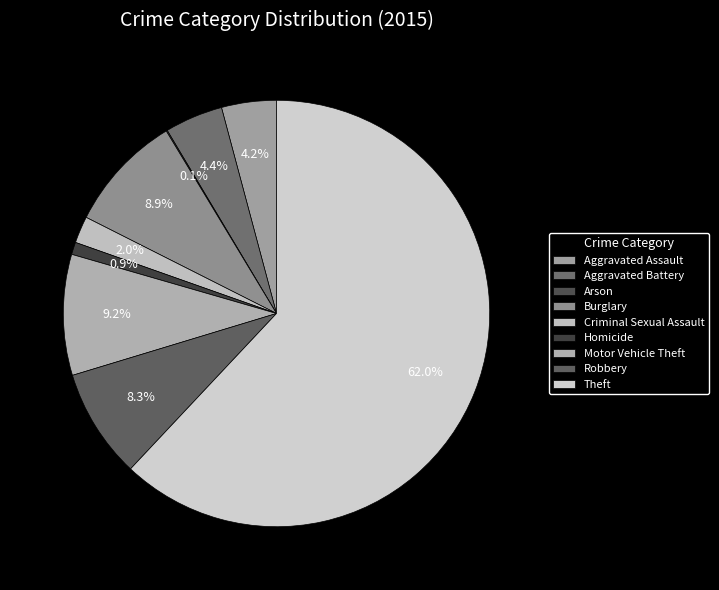

How many slices are in this pie chart?

9